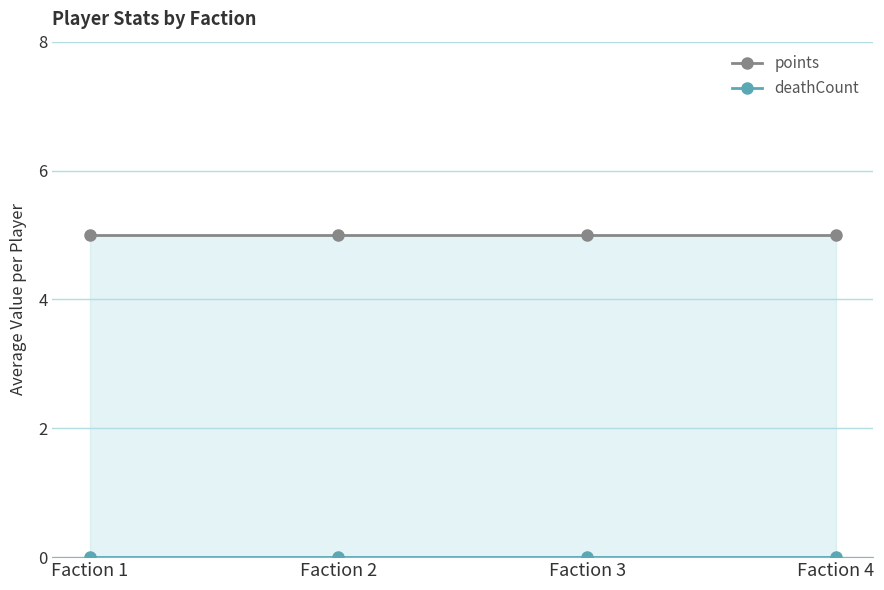

Rank the series by their average value, from highest to lowest.

points, deathCount